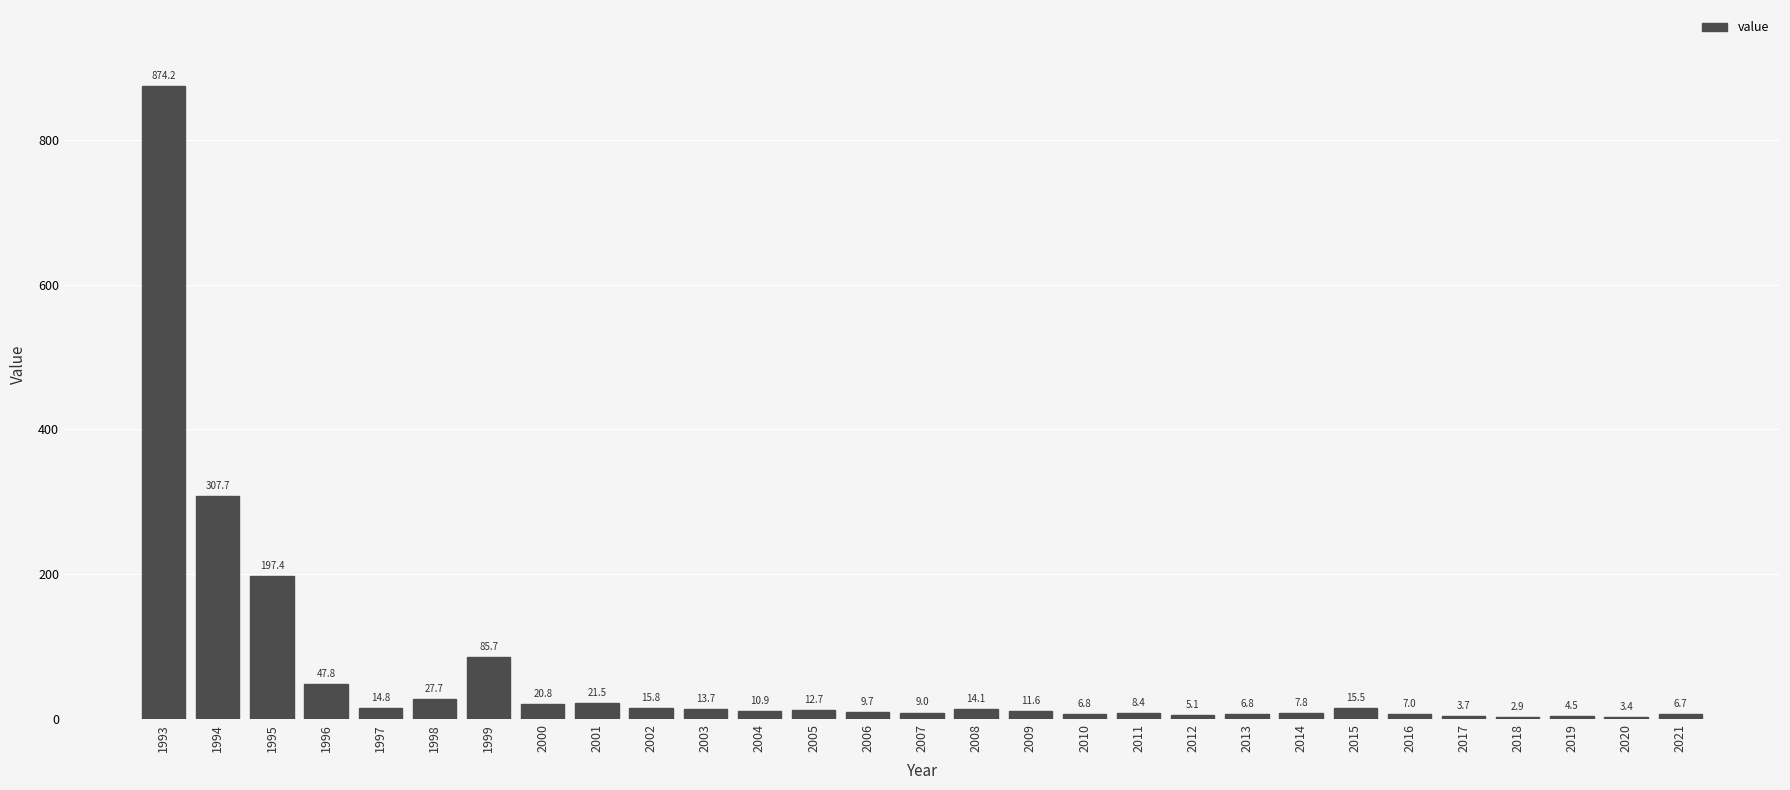

What is the ratio of the value at 2018 to the value at 2001?

0.1